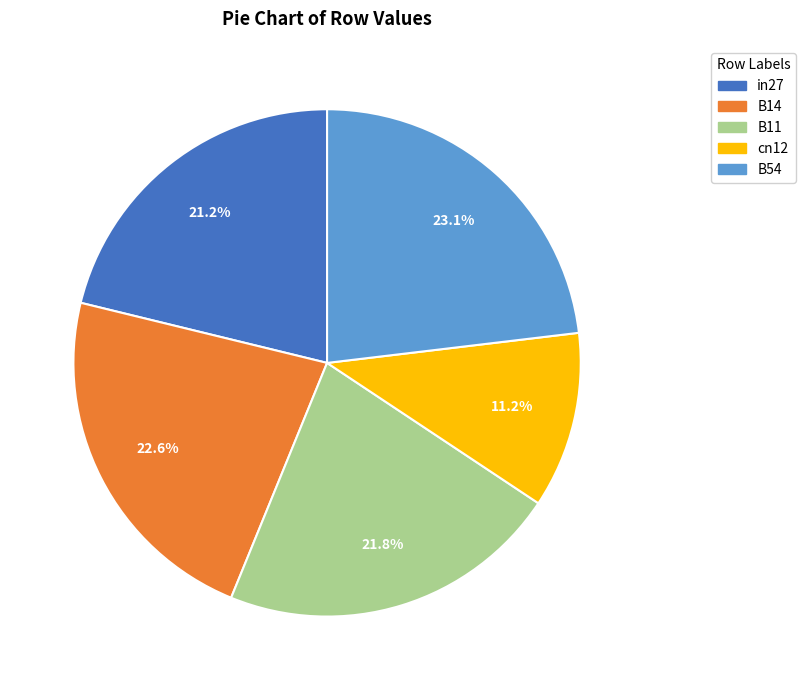

To the nearest percent, what is the difference between the in27 and B14 slice percentages?

1%